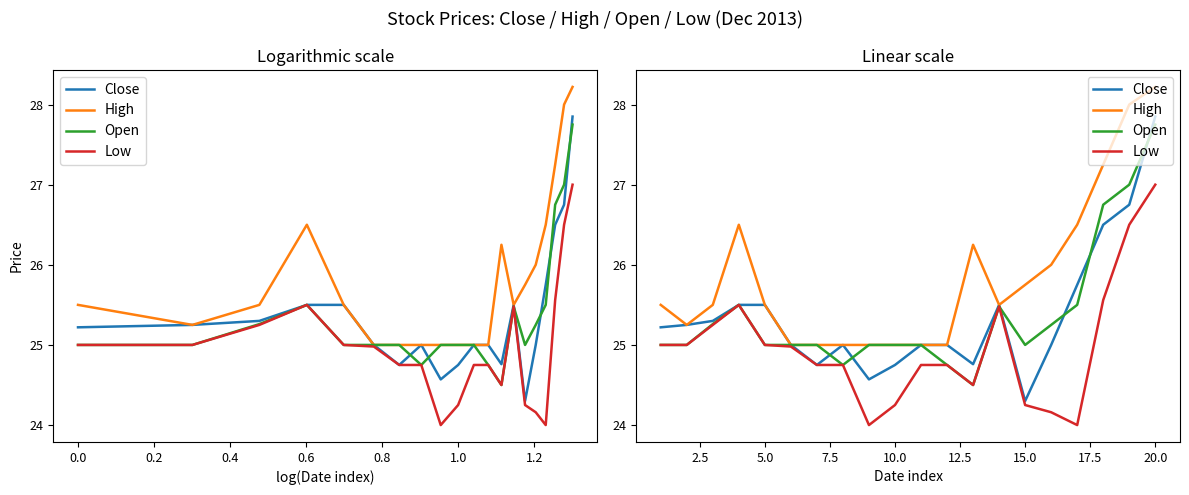

At how many categories does at least one series exceed 24?

20